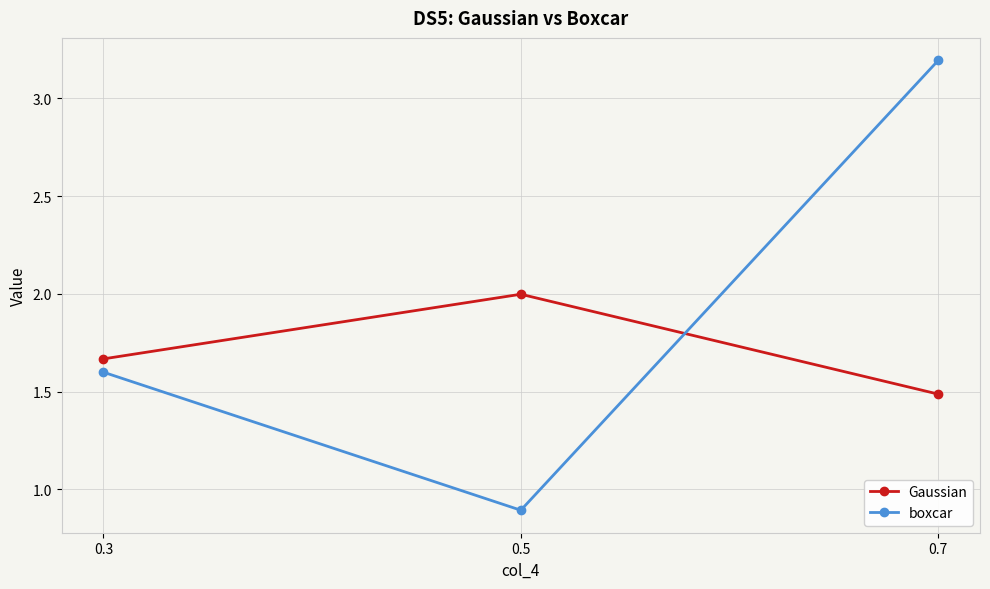

List the labels in order of Gaussian value, smallest first.

0.7, 0.3, 0.5